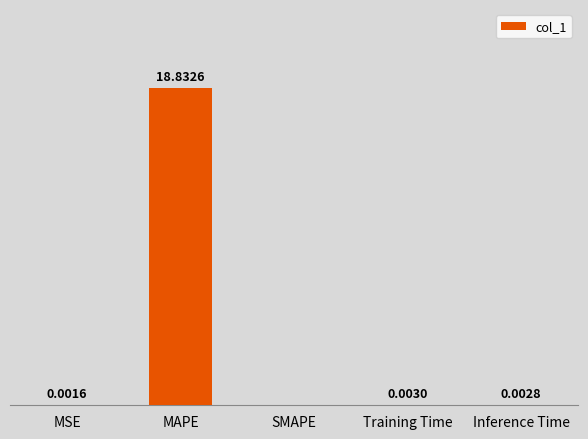

Which category has the highest value across all series?

MAPE